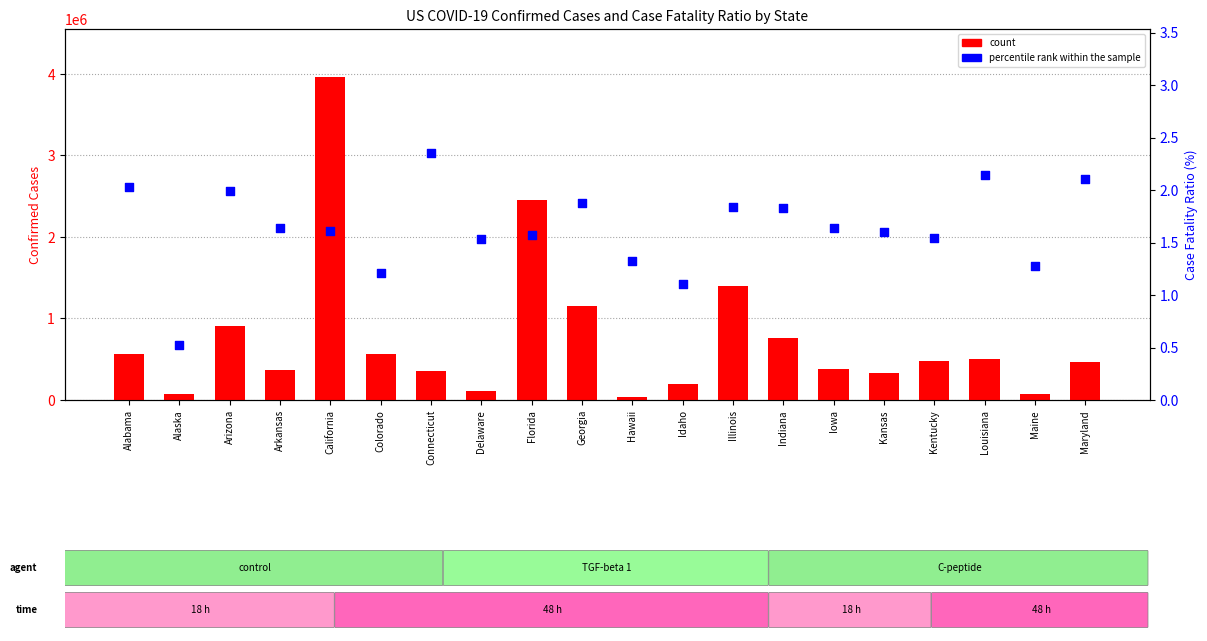

Which series has the largest total across all categories?

count